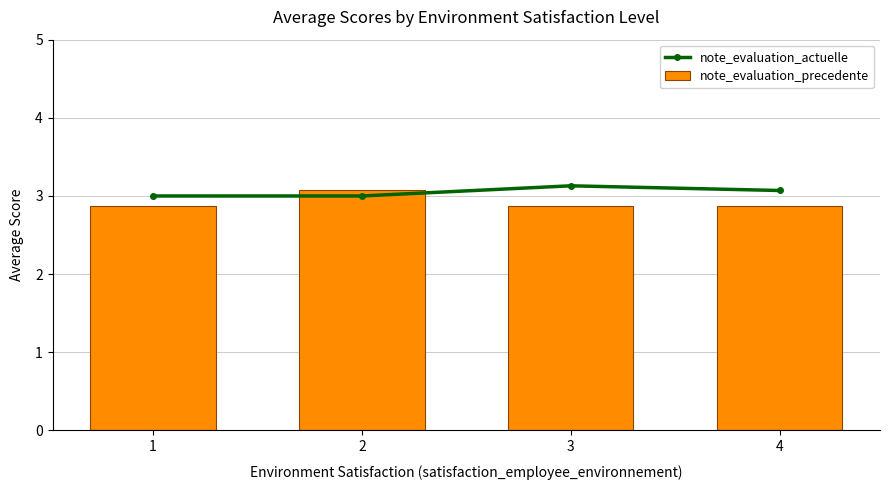

At which label does note_evaluation_precedente reach its peak?

2